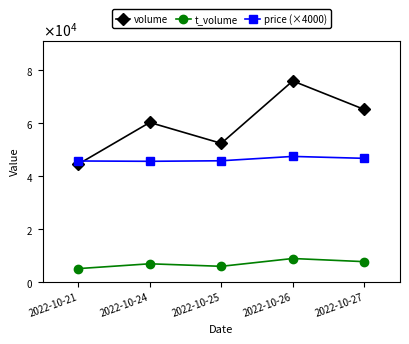

At 2022-10-21, list the series in order from largest to smallest.

price (×4000), volume, t_volume